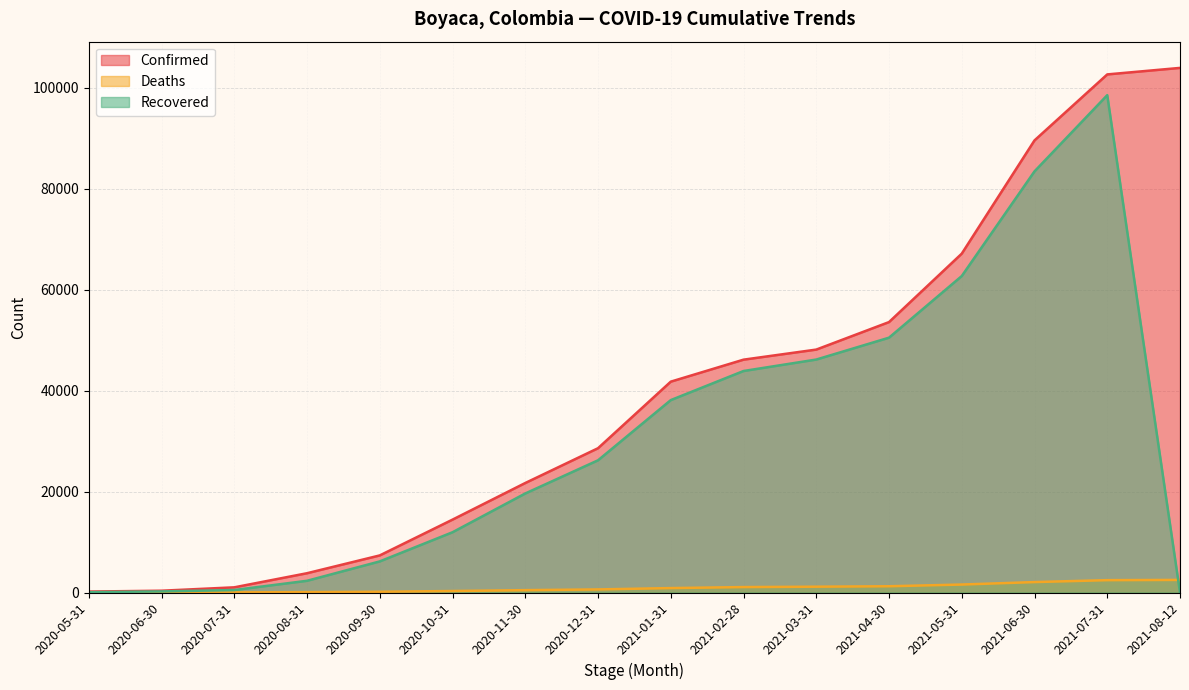

Is it true that Confirmed equals 50 at 2020-05-31?

False